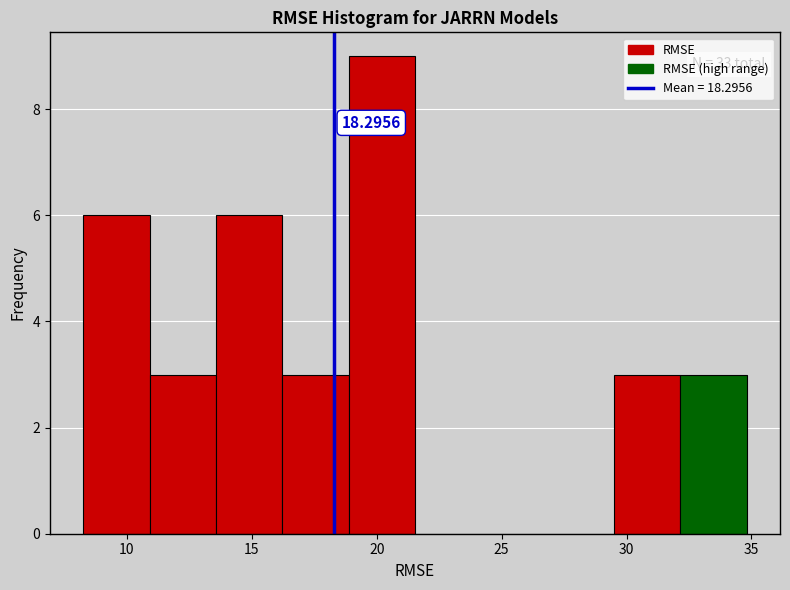

Over which range of the x-axis is the bar tallest?

19.0 to 21.5